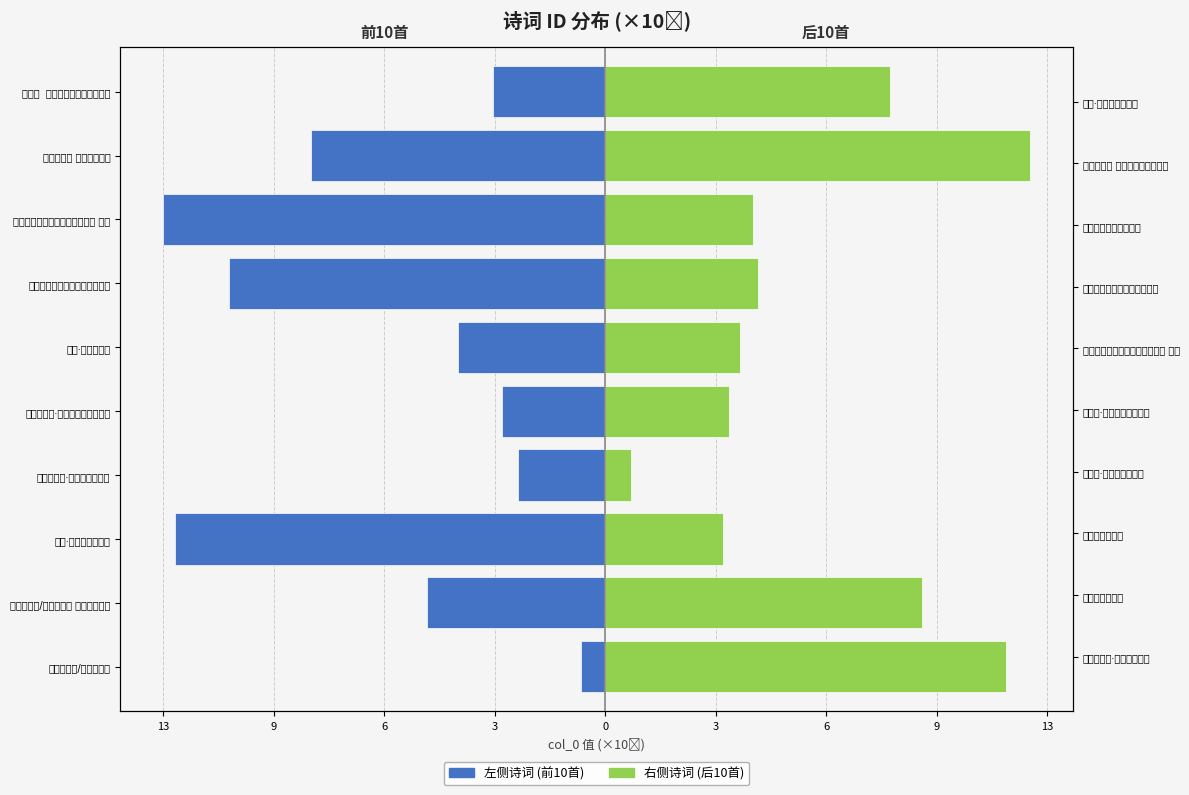

What is the difference between the maximum and minimum values in the 右侧诗词 (后10首) series?

11.3